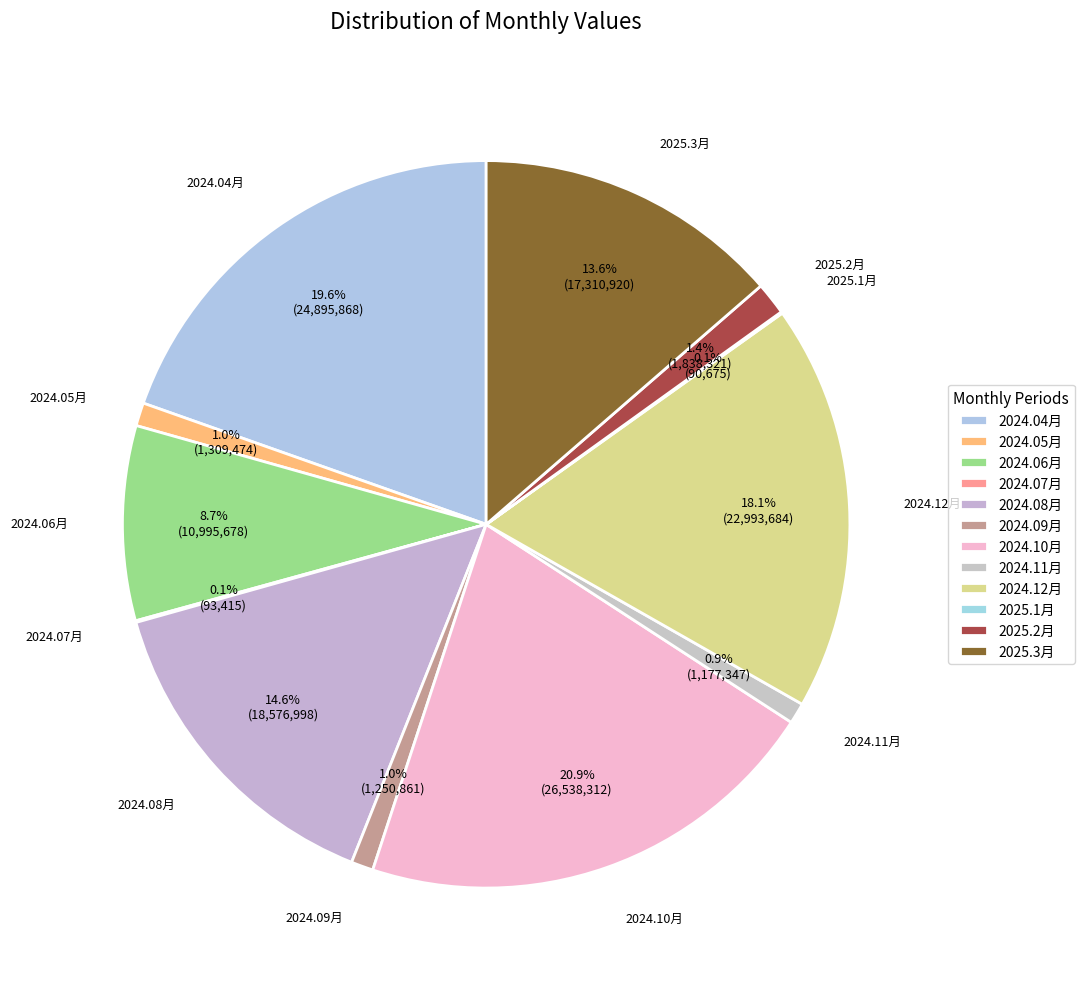

Between 2025.2月 and 2024.10月, which is larger?

2024.10月